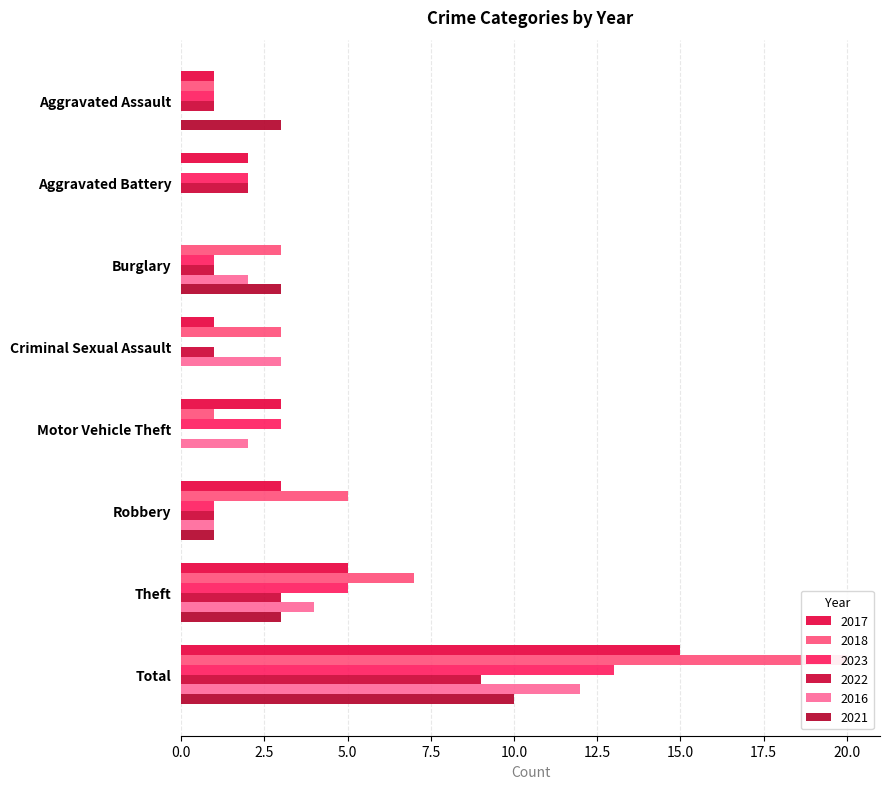

Which series has the largest total across all categories?

2018